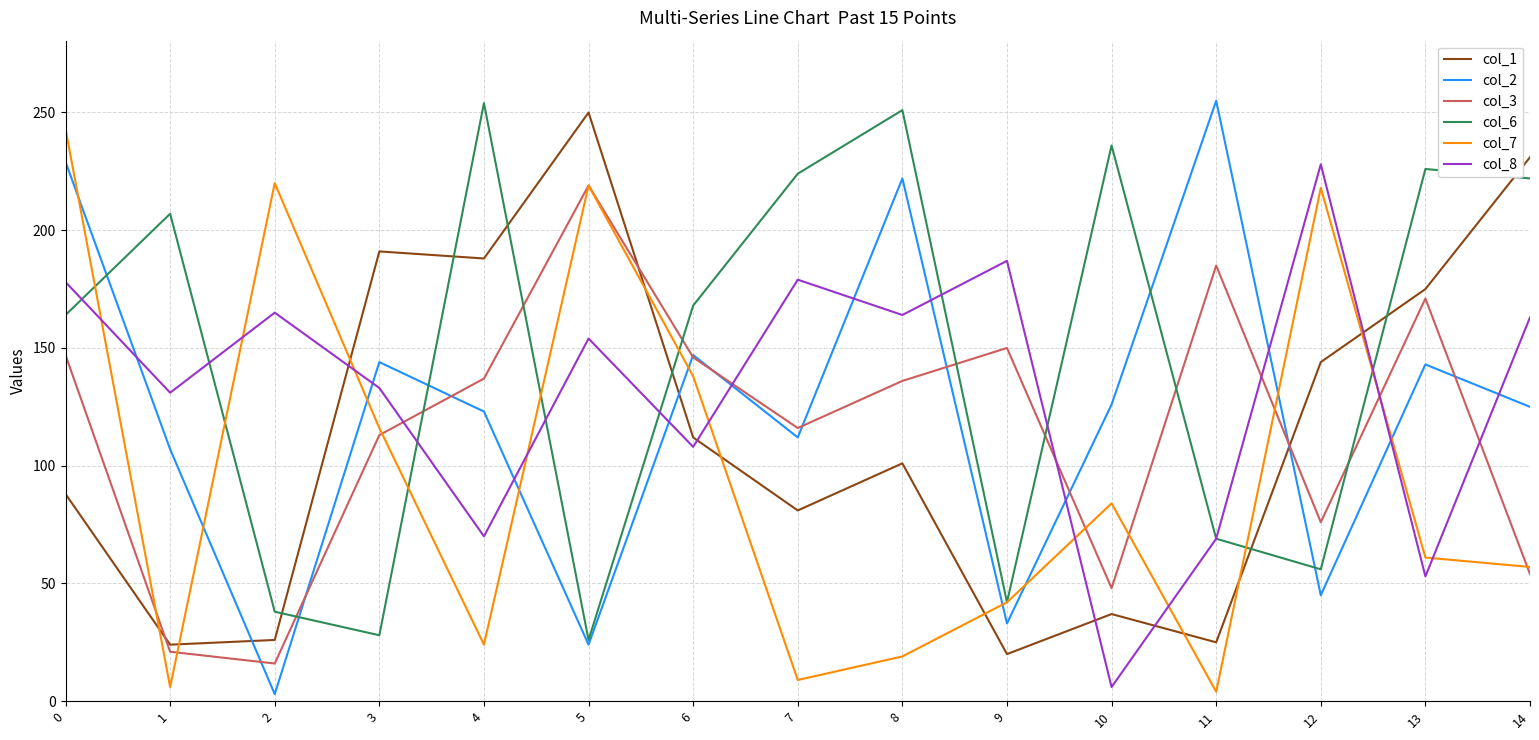

Rank the series at 2 from lowest to highest value.

col_2, col_3, col_1, col_6, col_8, col_7